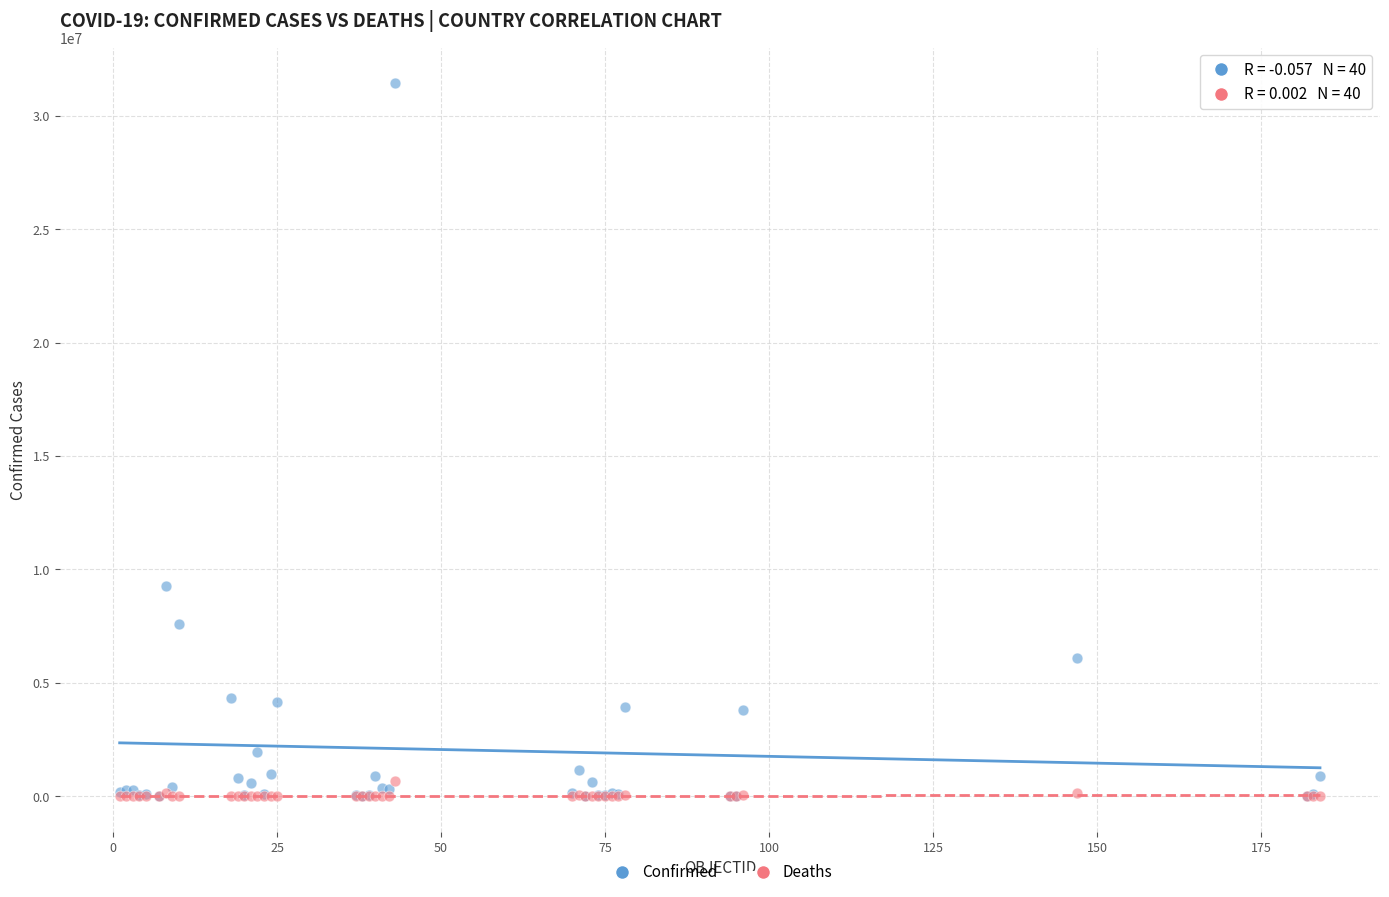

In the Confirmed series, what Y value is closest to 15726277?

9276618